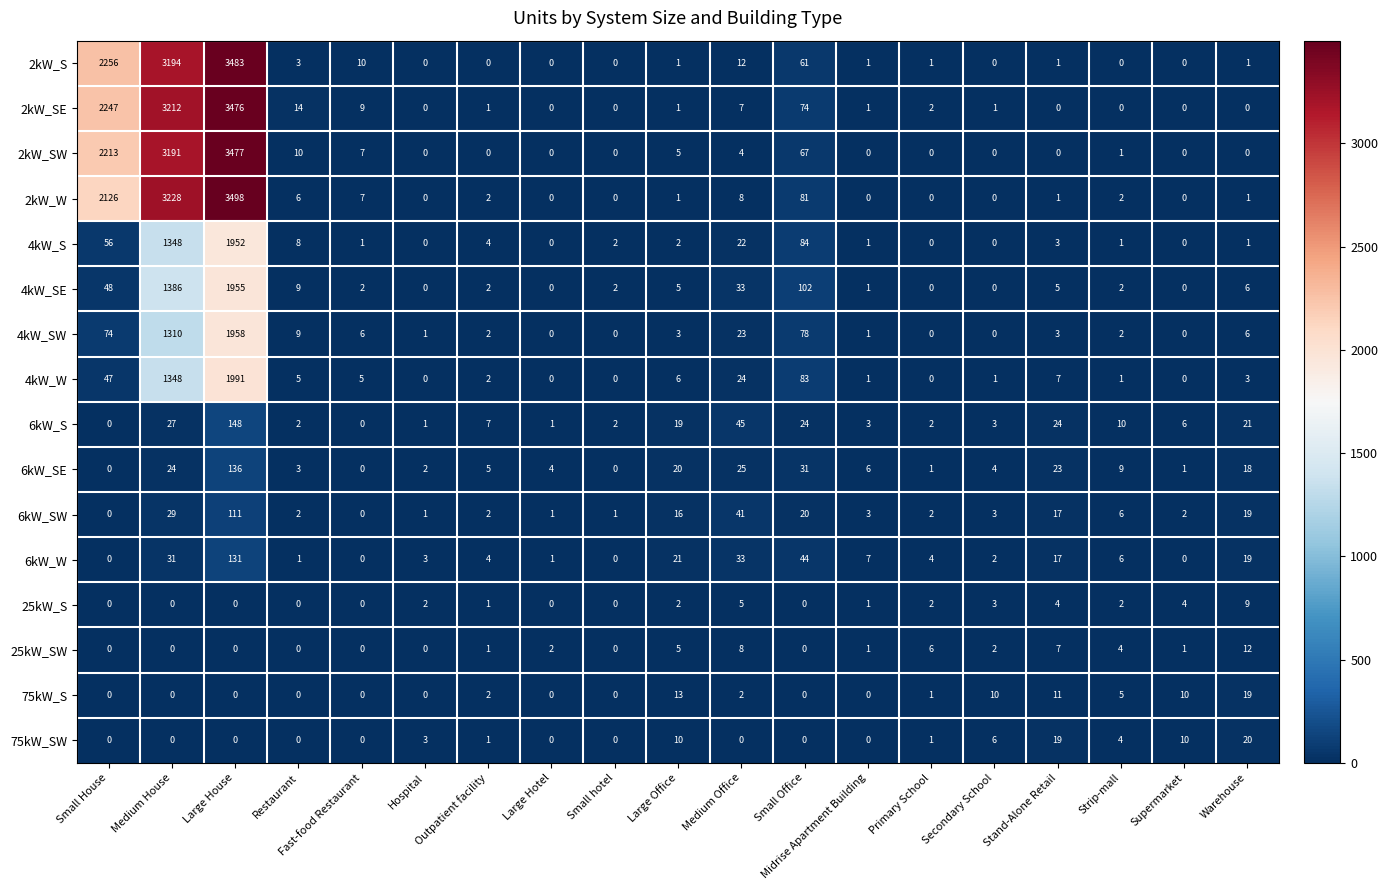

What is the greatest value displayed?

3498